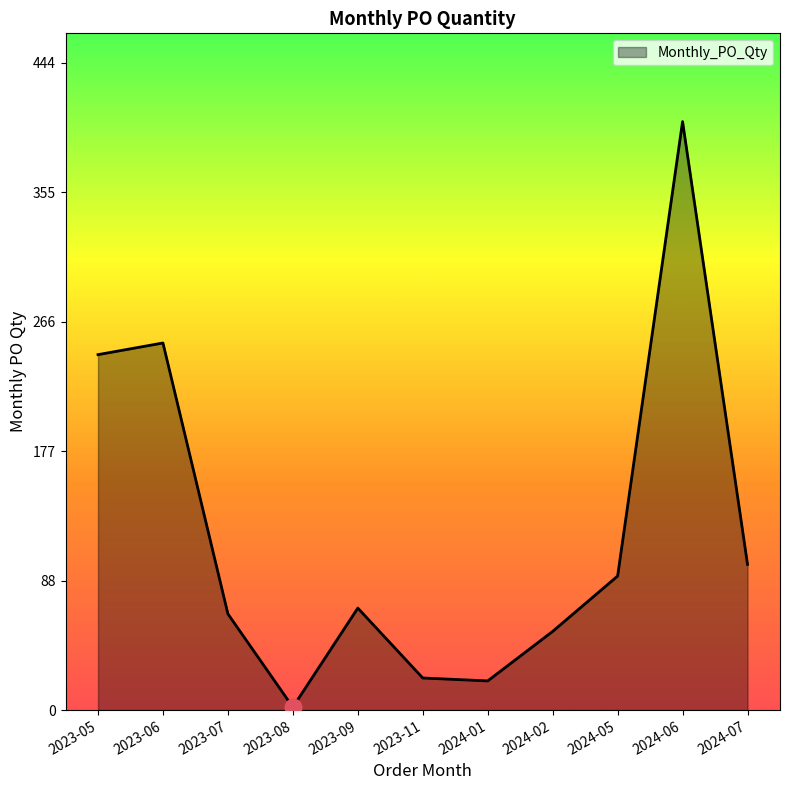

What position from the left is 2024-07?

11